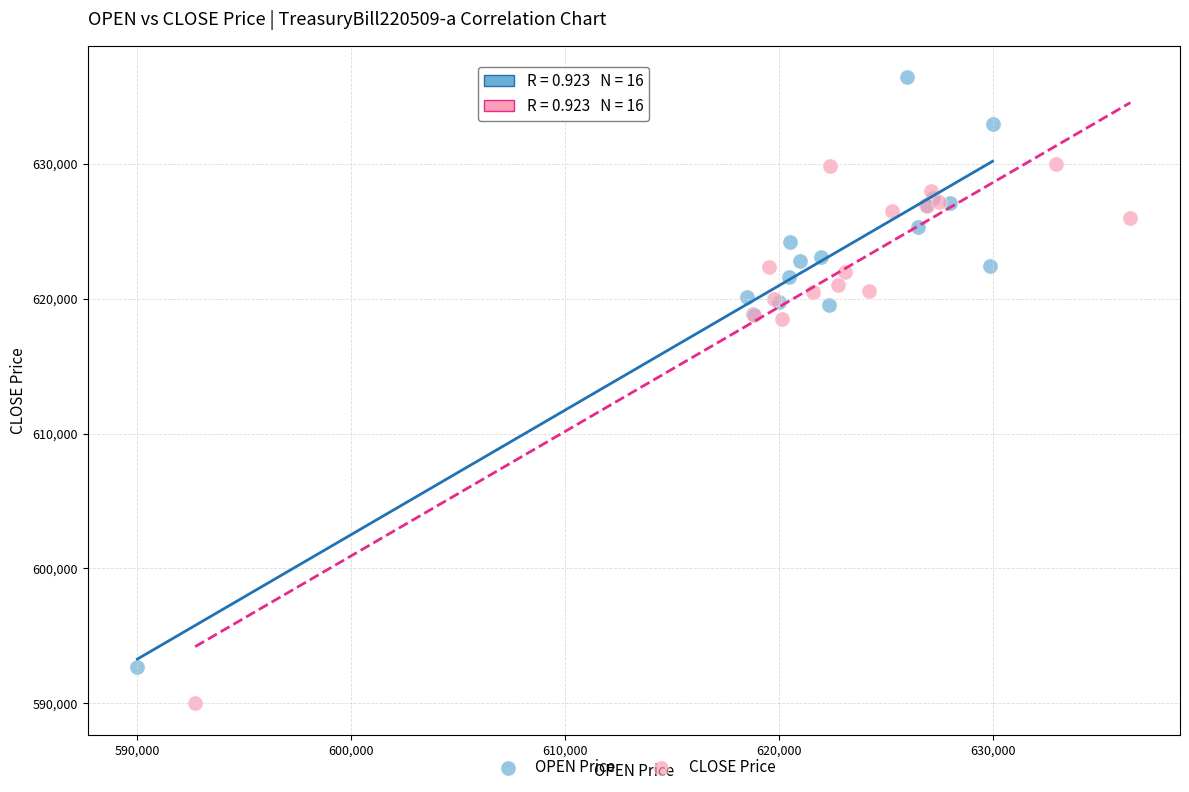

Which series has the widest spread of Y values?

OPEN Price